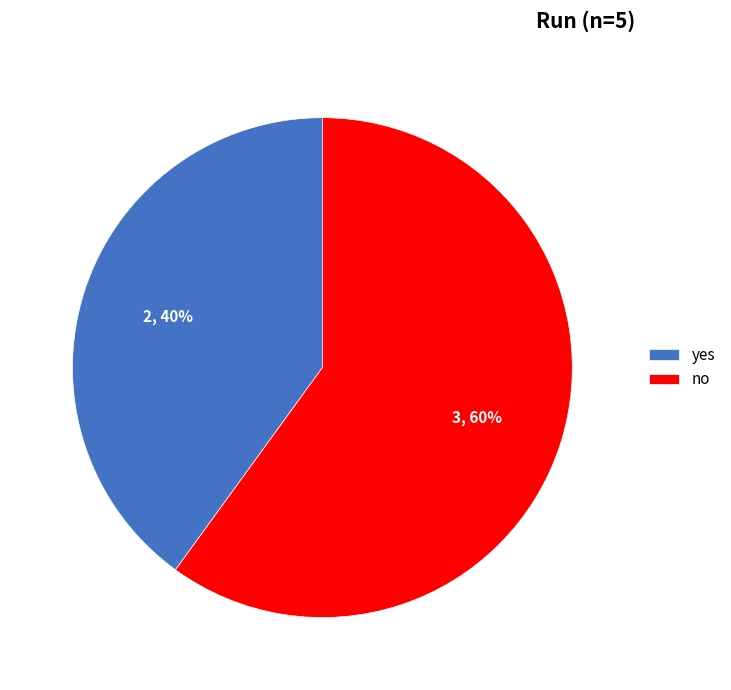

True or false: yes accounts for 40% of the total.

True